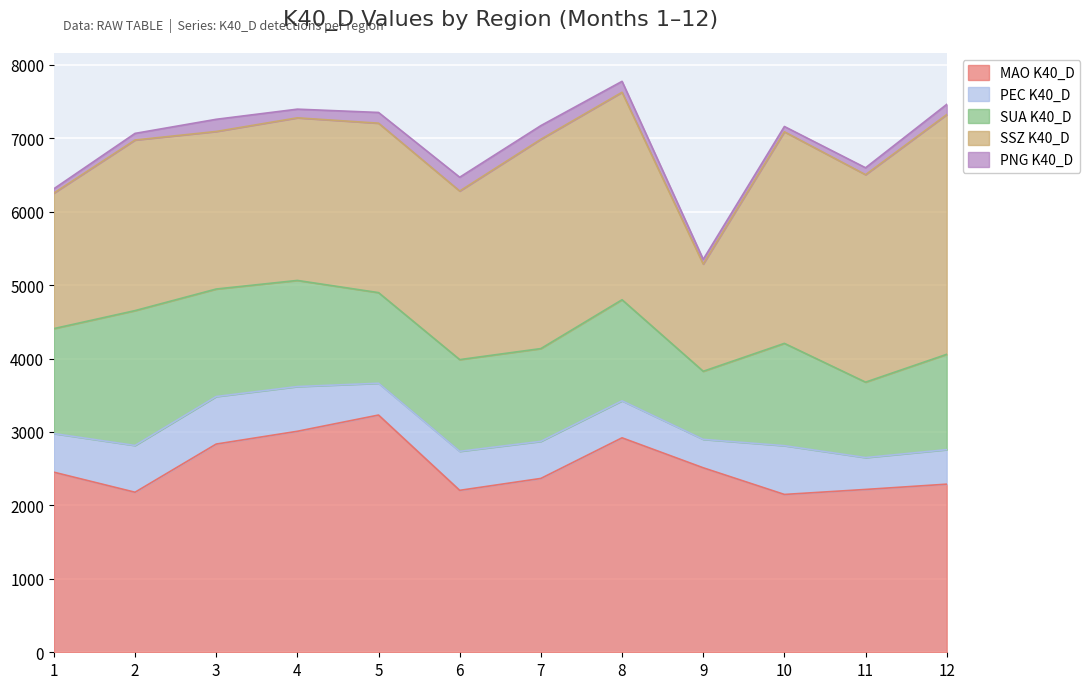

What is the value of the PNG K40_D point at the 4th from the left?

118